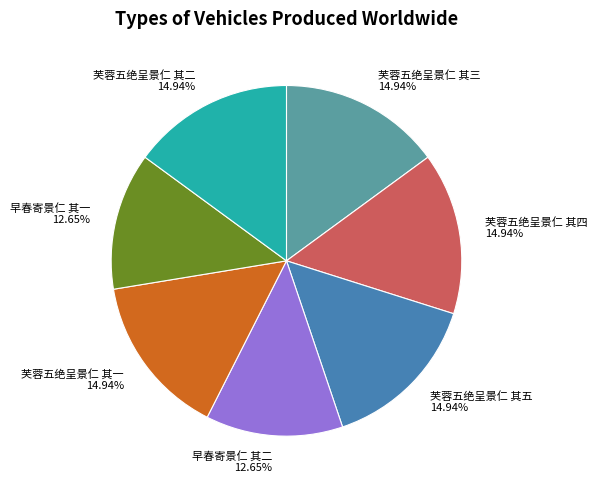

What percentage do 芙蓉五绝呈景仁 其五 and 早春寄景仁 其一 together represent?

27.6%